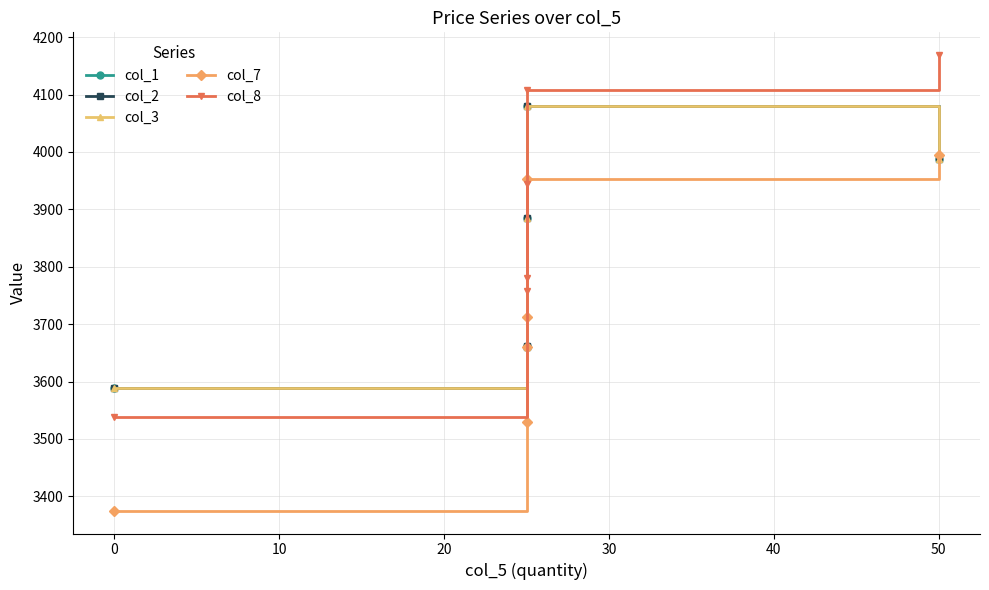

Reading left to right, list all the values displayed in this chart.

col_1: 3588.8	3659.5	3885.7	3661.4	4080.1	3986.9
col_2: 3588.8	3659.5	3885.7	3661.4	4080.1	3986.9
col_3: 3588.8	3659.5	3885.7	3661.4	4080.1	3986.9
col_7: 3374.9	3659.4	3713.3	3529.7	3953.5	3994.2
col_8: 3538.3	3758.4	3943.8	3780.3	4108.0	4168.8